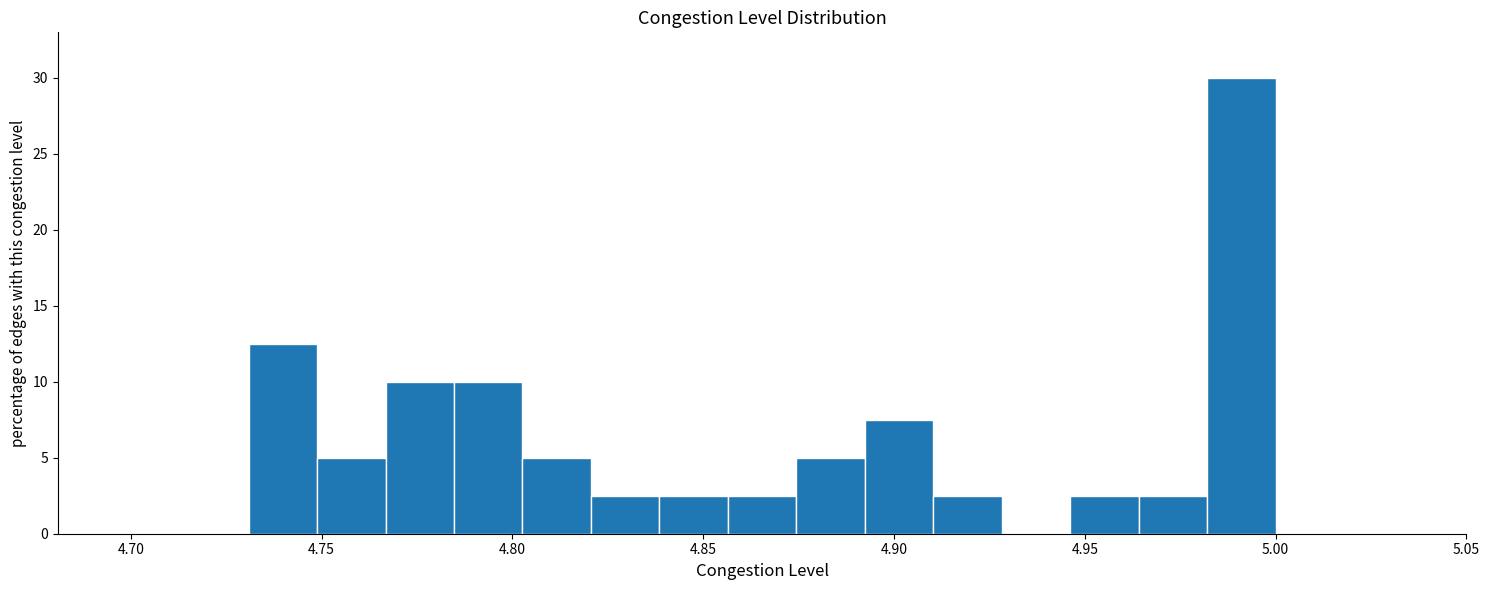

Around what value on the x-axis is the tallest bar? Give the approximate position of its centre, as read against the axis.

4.990